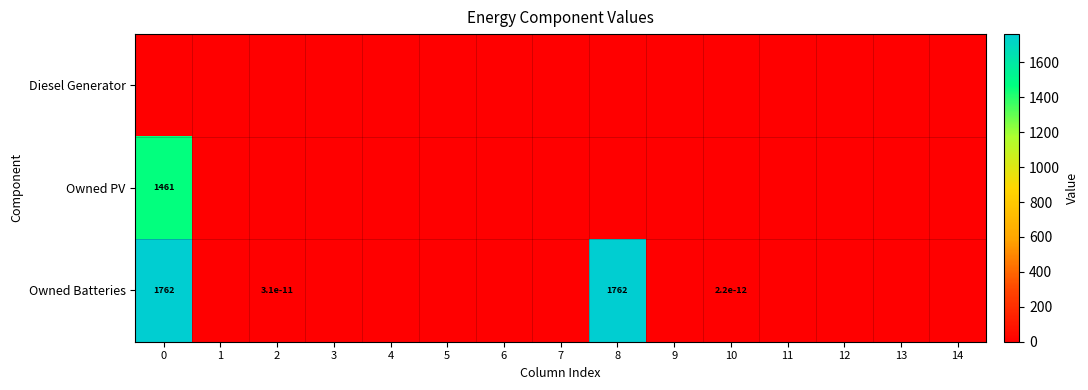

Where is Owned Batteries nearest to the value 881?

2